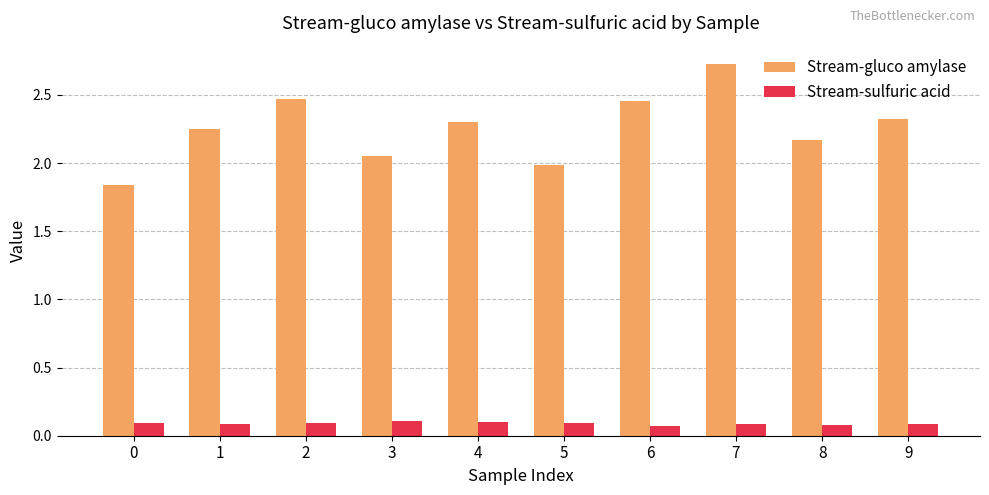

Does the chart contain stacked bars?

No